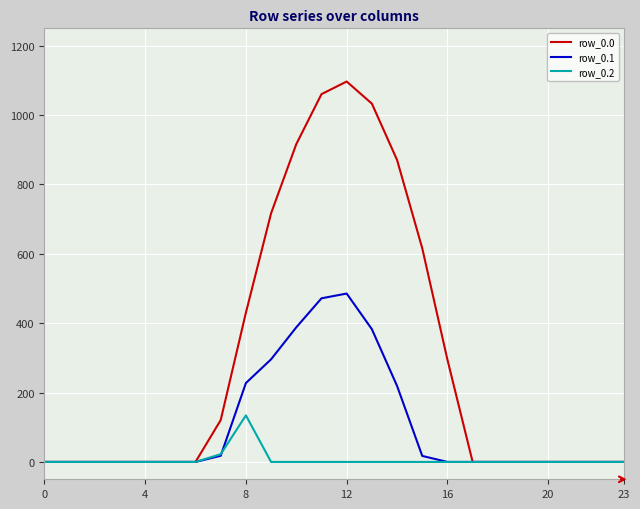

Rank the series by their maximum value, from highest to lowest.

row_0.0, row_0.1, row_0.2